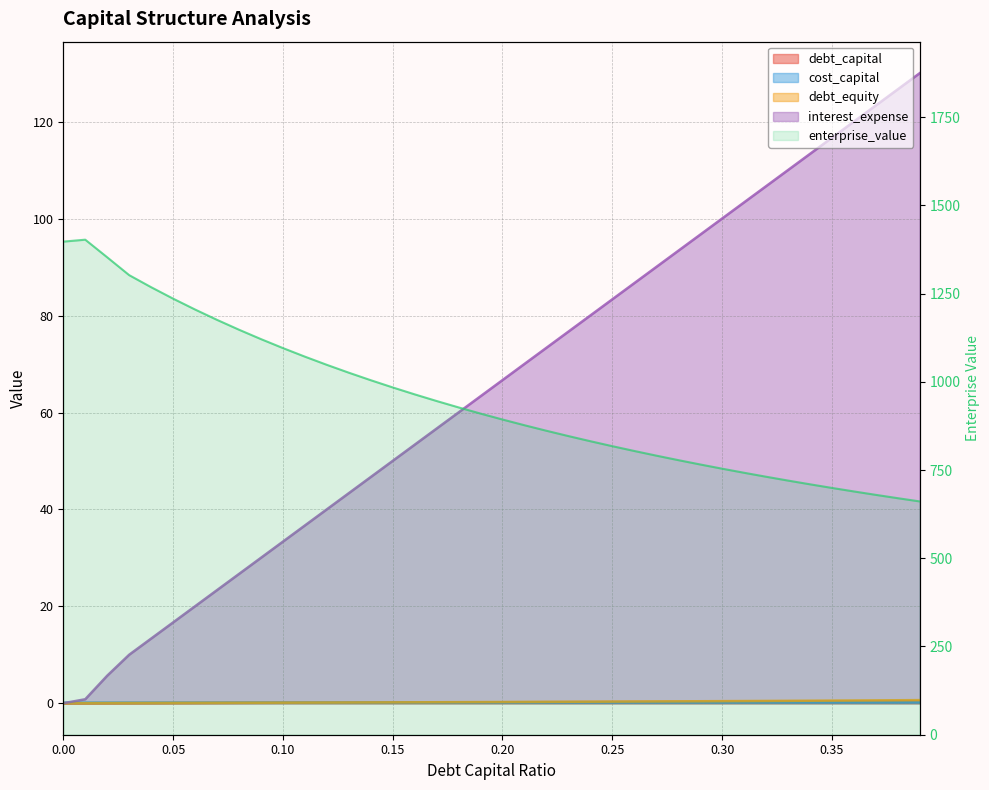

How many data points in enterprise_value are above 910?

20